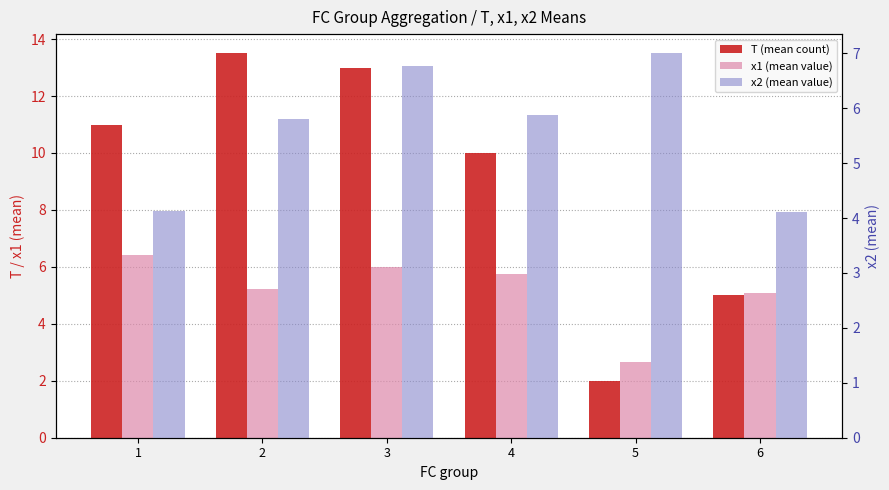

Rank the series at 5 from lowest to highest value.

T (mean count), x1 (mean value), x2 (mean value)